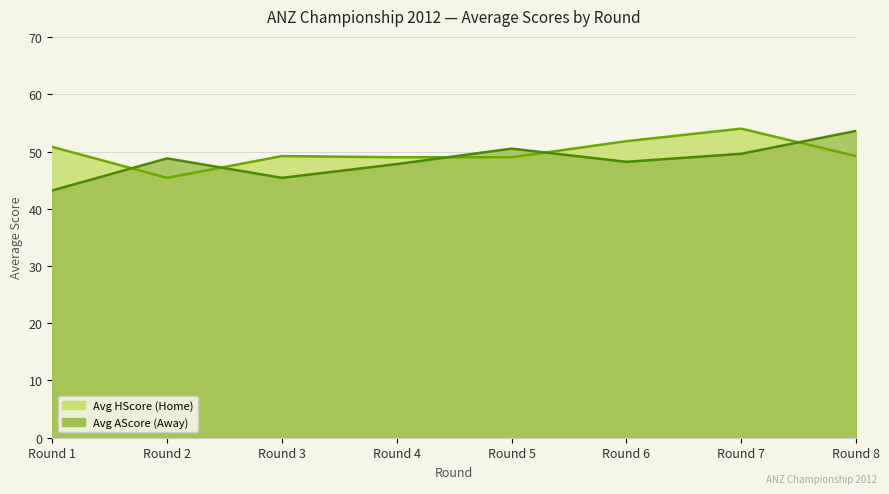

How many categories are shown in the chart?

8